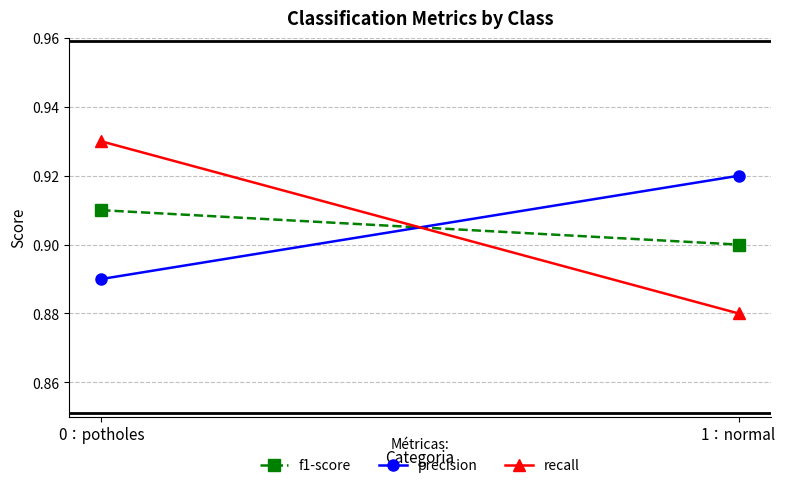

Which series has the largest range (max minus min)?

recall